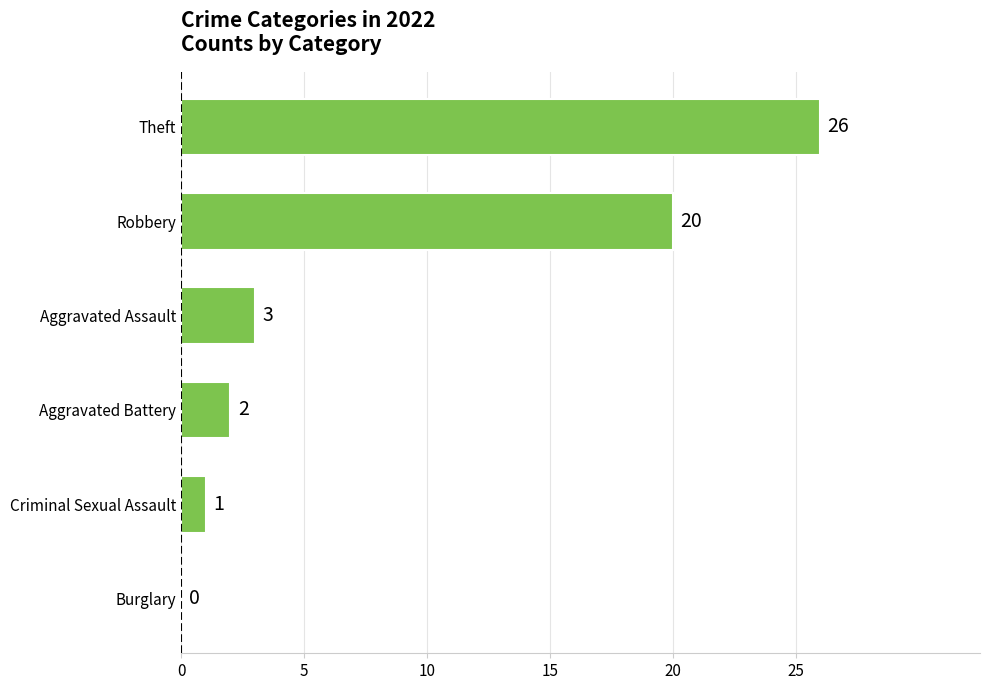

What is the greatest value displayed?

26